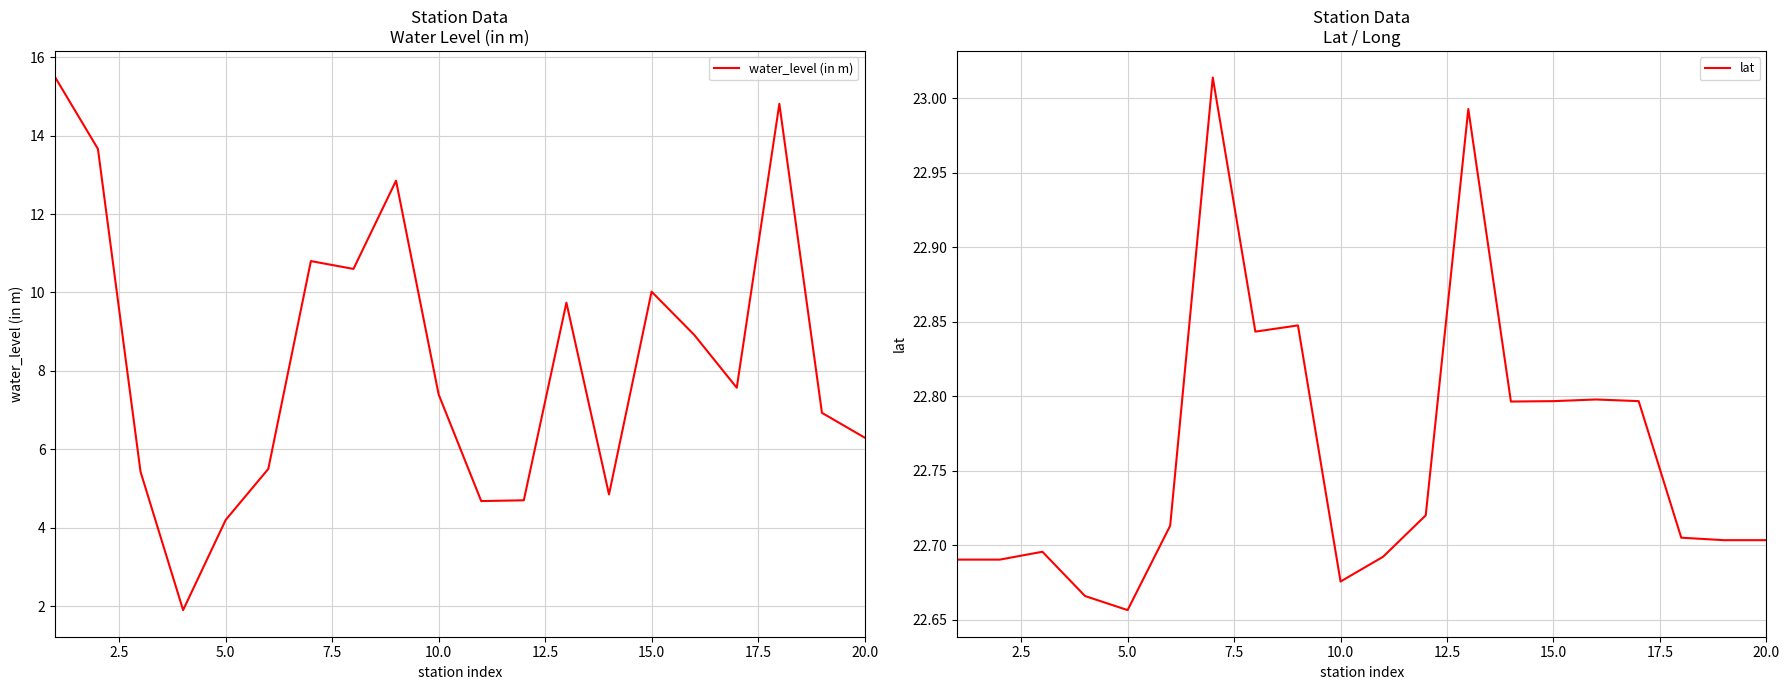

How many interior local valleys does the lat series have?

4